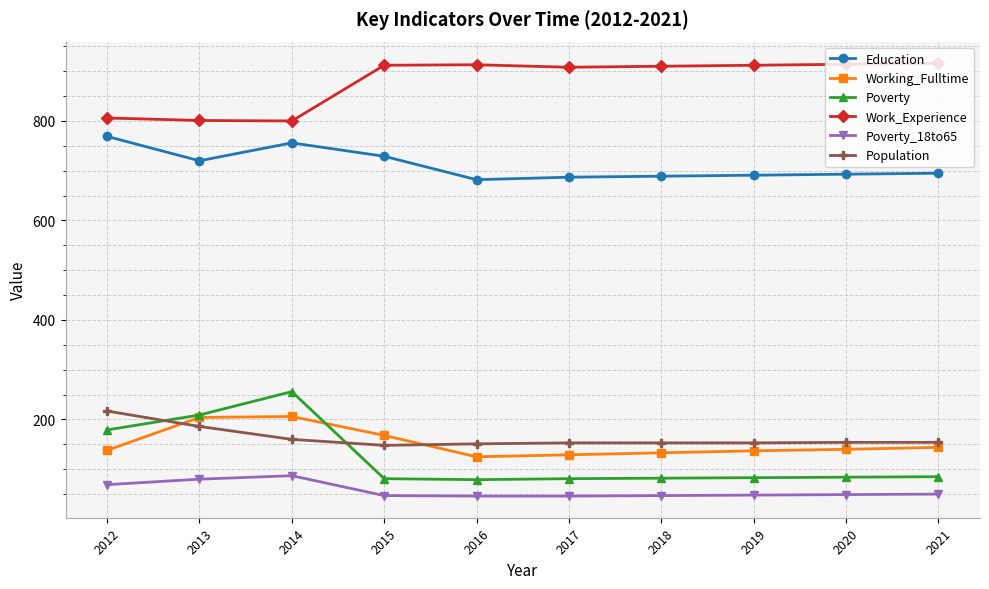

What is the difference between the maximum and minimum values in the Education series?

87